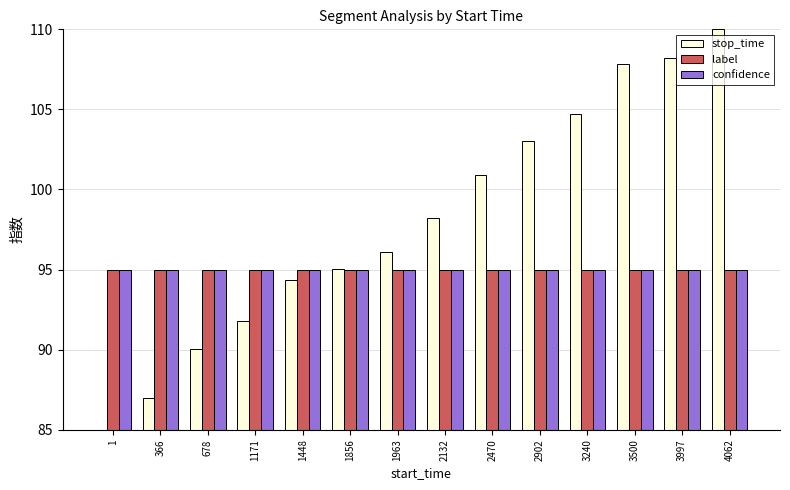

How many bars are there in each group?

3